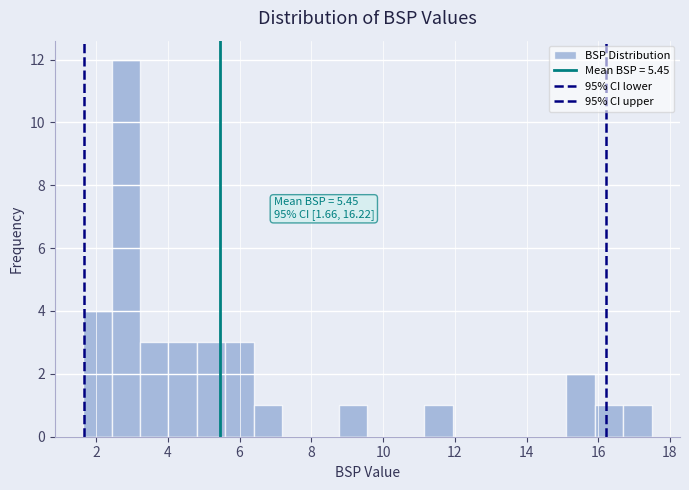

Around what value on the x-axis is the tallest bar? Give the approximate position of its centre, as read against the axis.

2.8